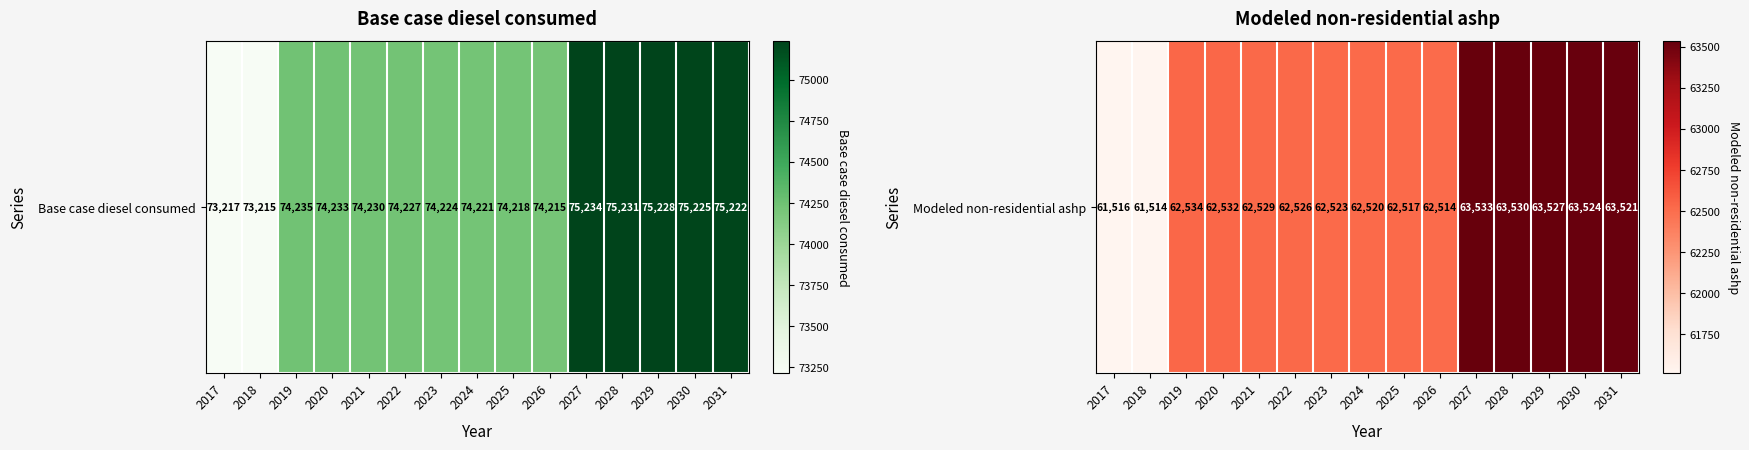

How many categories are shown in the chart?

15